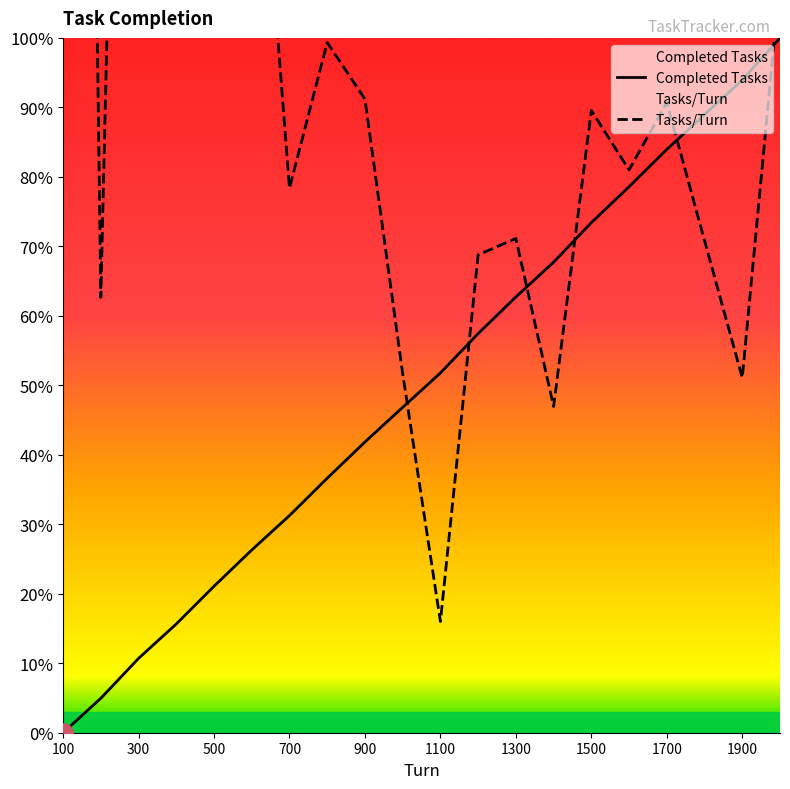

How many distinct data groups are displayed?

2